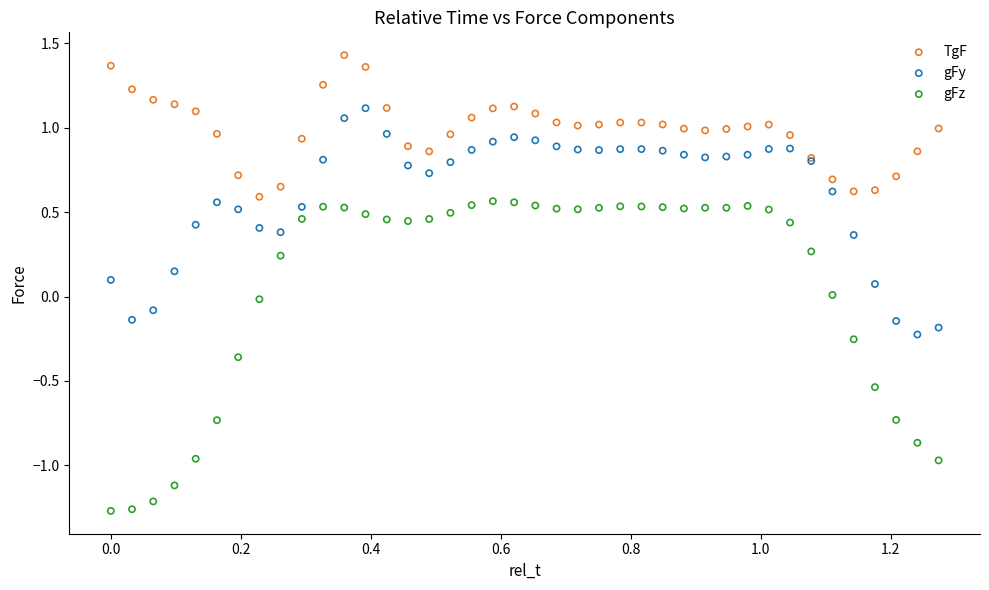

Which series has the largest Y range (max minus min)?

gFz